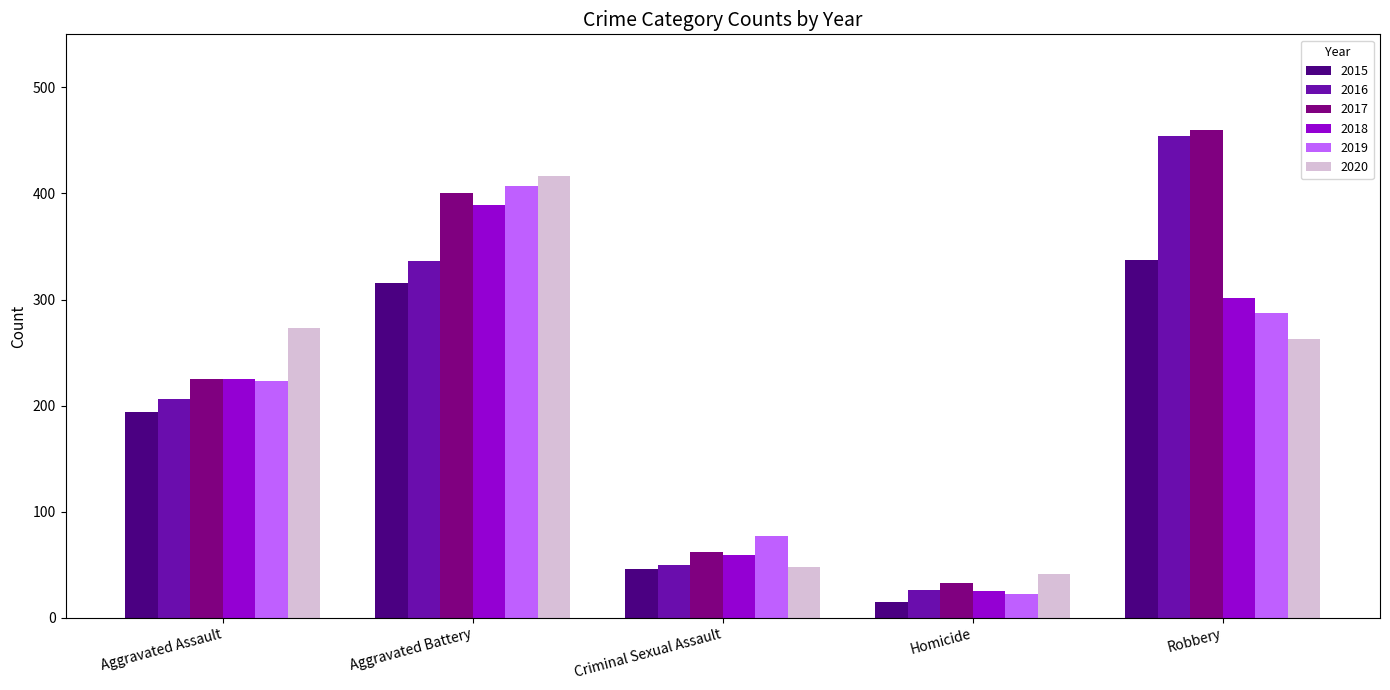

At how many categories does at least one series exceed 454?

1